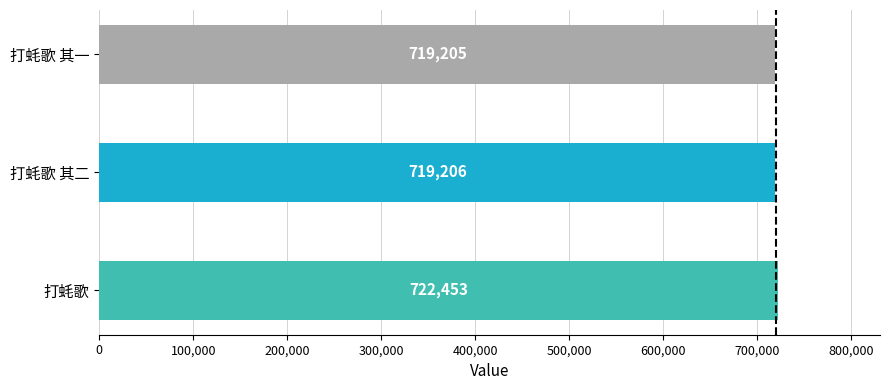

Read the value at 打蚝歌.

722453